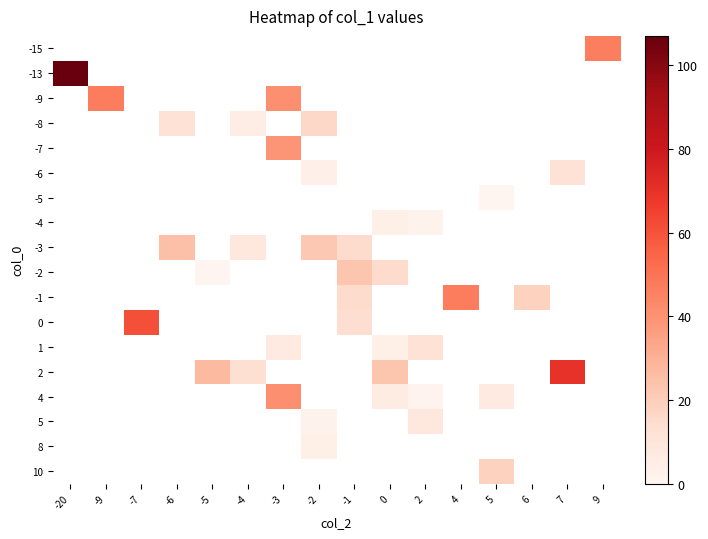

Is the value of 10 at 2 greater than the value of 1 at -4?

No